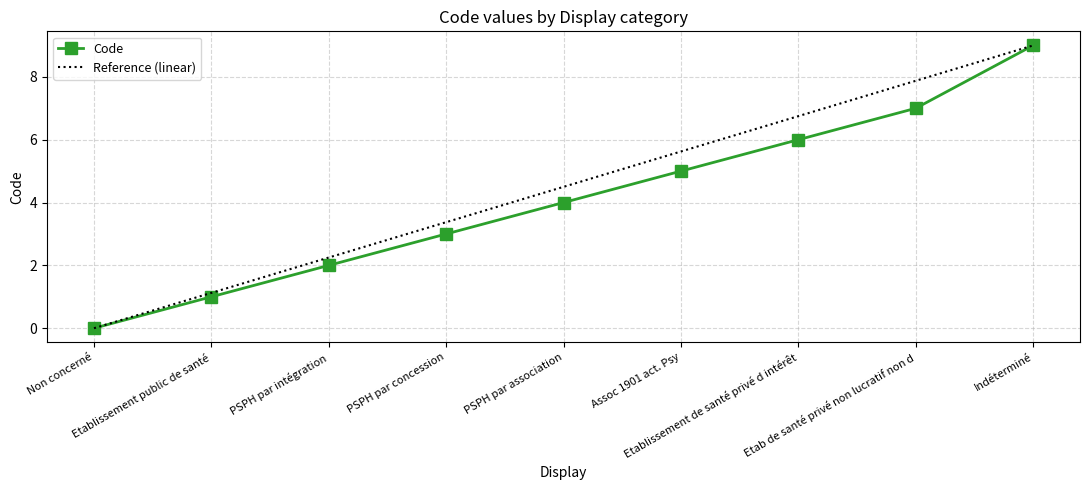

What is the highest value of the Code series?

9.0